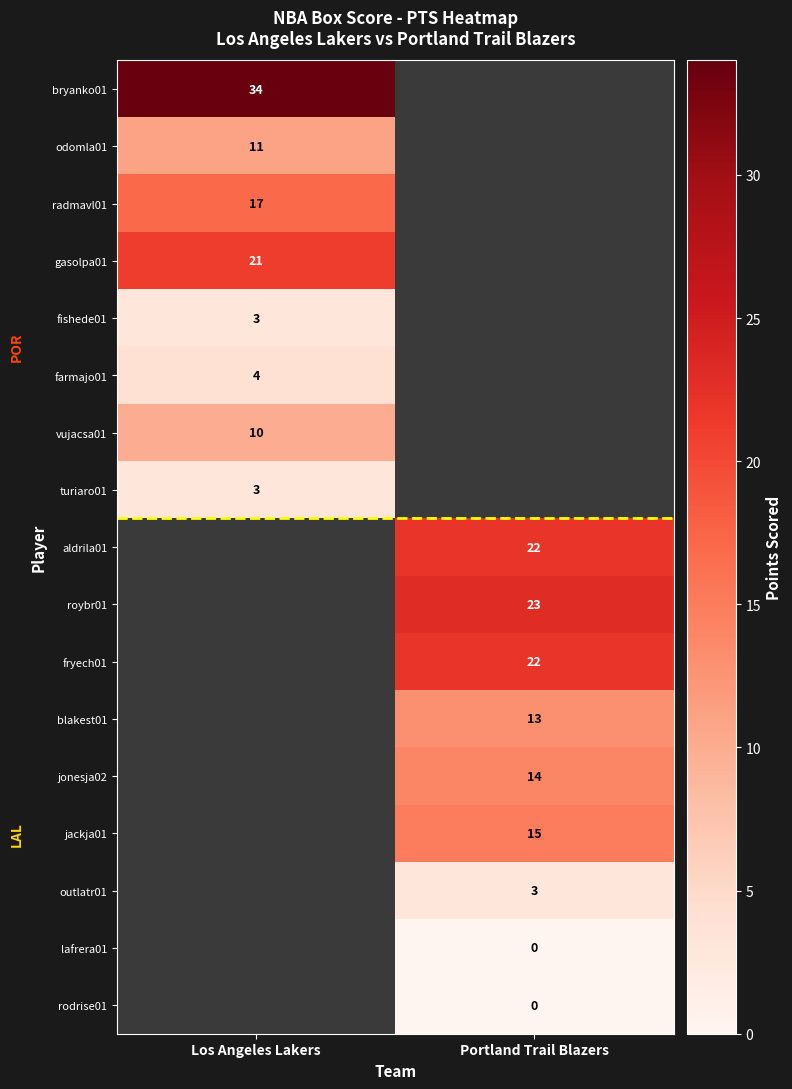

True or false: turiaro01 has a value of 3 at Los Angeles Lakers.

True